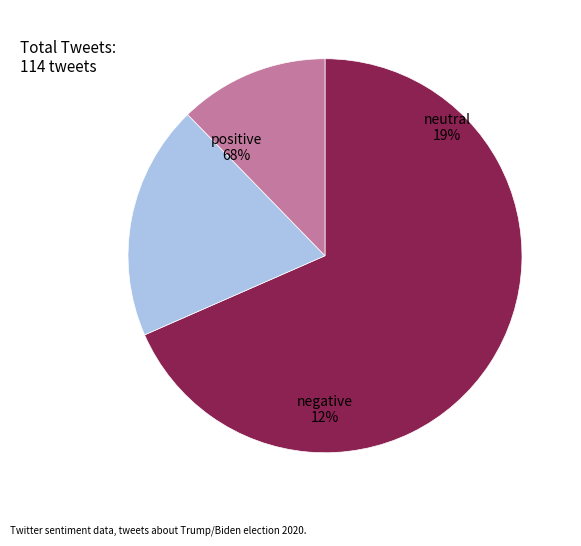

To the nearest percent, what is the average slice percentage?

33%